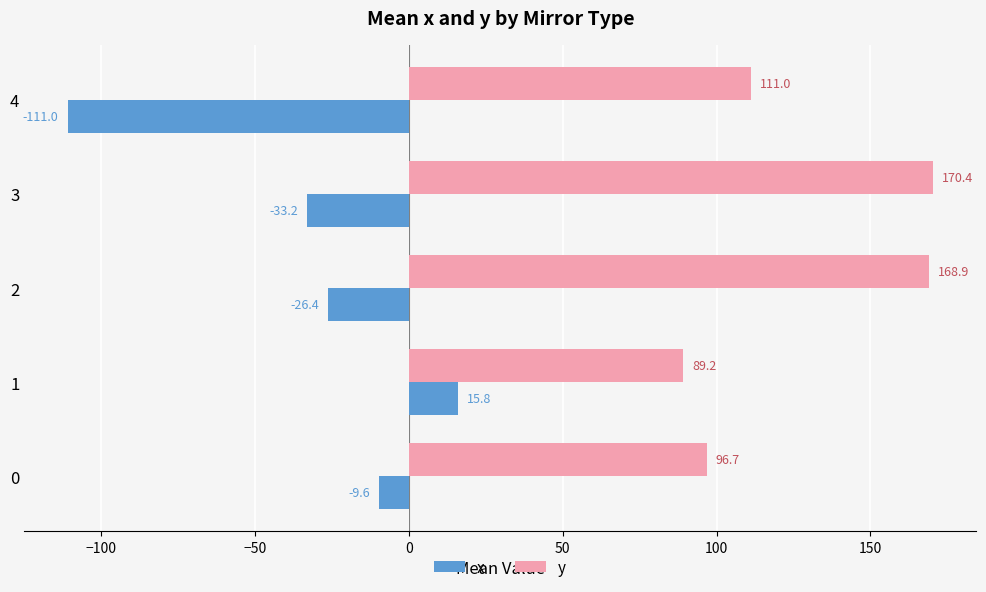

What is the total value across all series at 0?

87.1